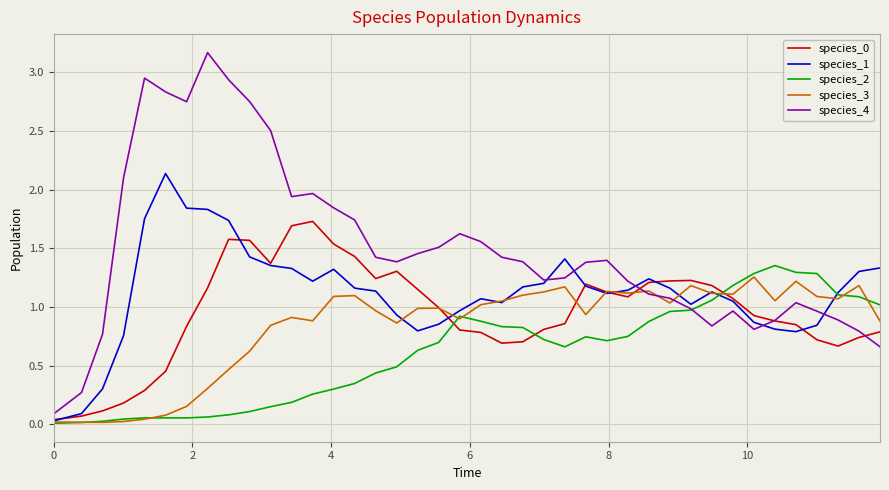

Which series has the largest range (max minus min)?

species_4